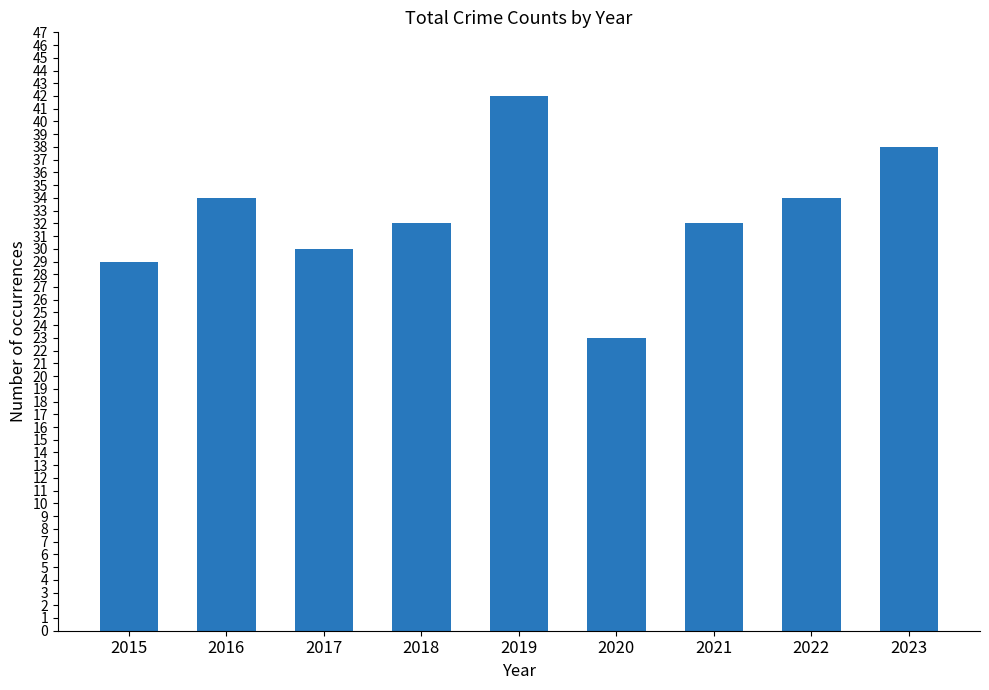

The chart shows a value of 23 at 2020. True or false?

True